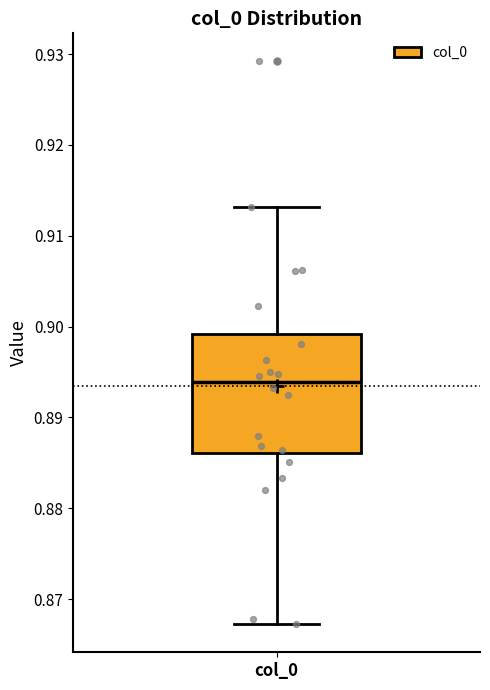

Where does the lower whisker of the box for col_0 end on the y-axis? The values are not printed on the chart, so give them approximately, as read against the axis.

0.867